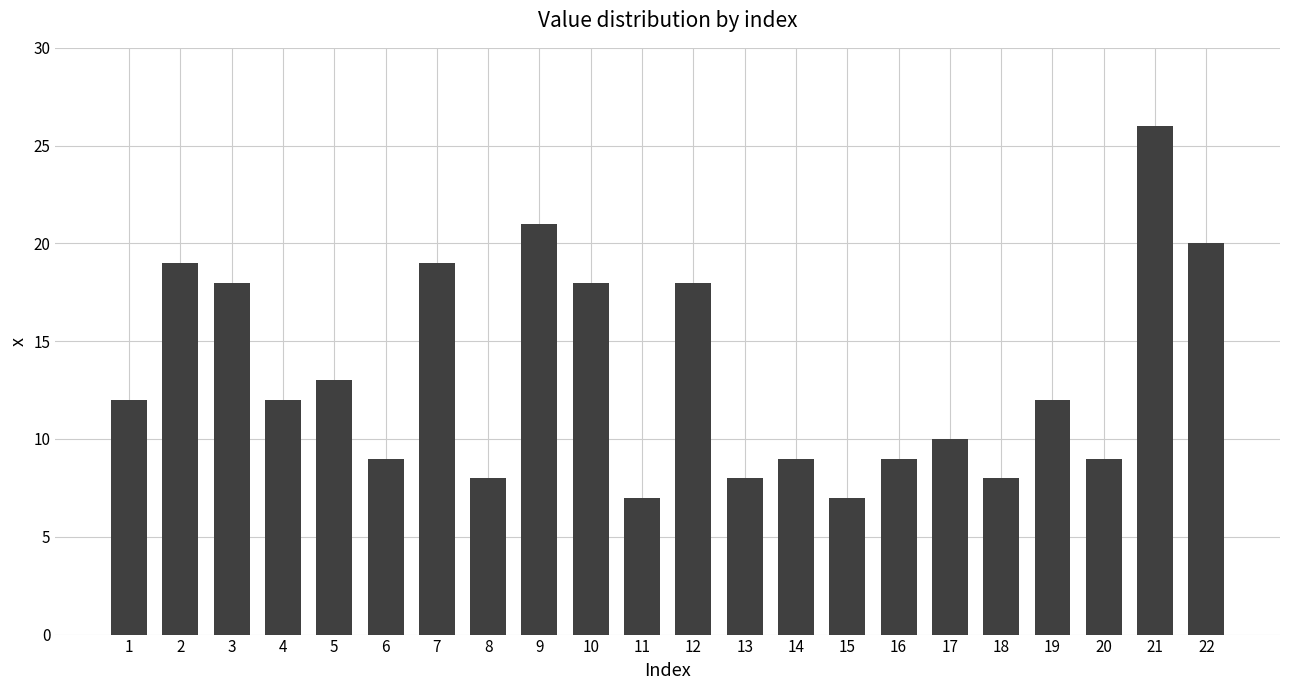

Which category has the highest value across all series?

21